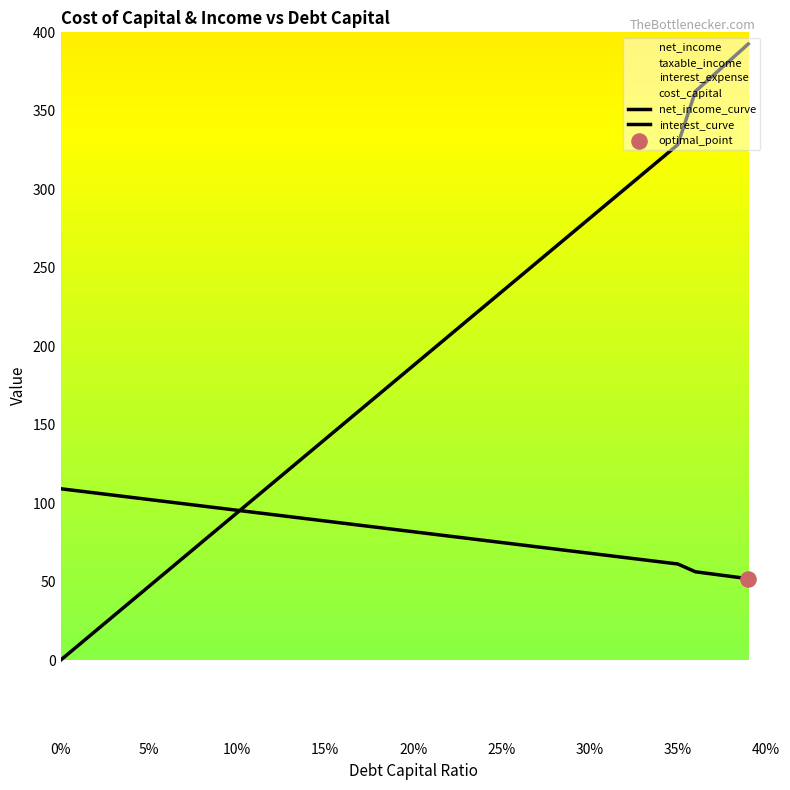

Which series reaches the maximum Y coordinate?

interest_curve